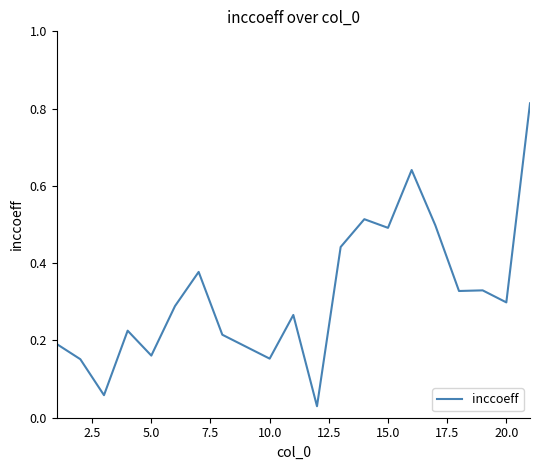

How many lines are shown in the chart?

1